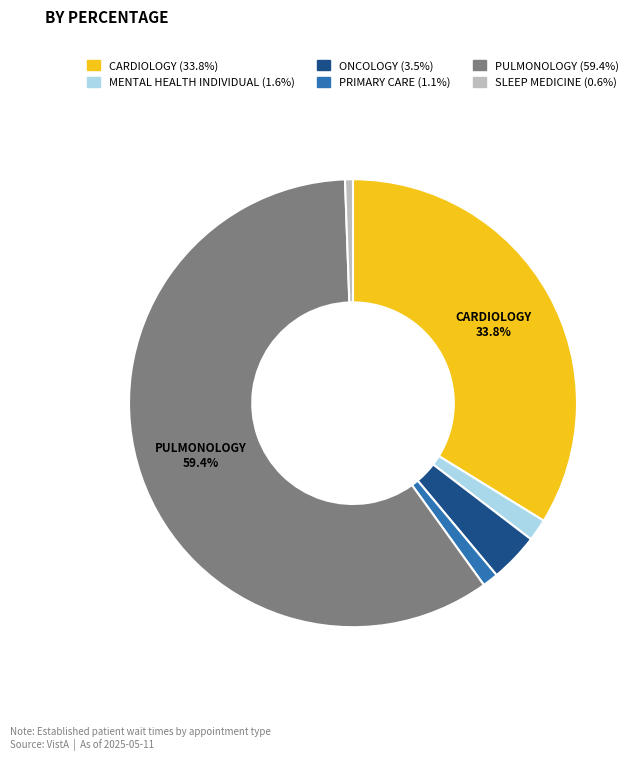

Is there any slice that represents more than half of the pie?

Yes